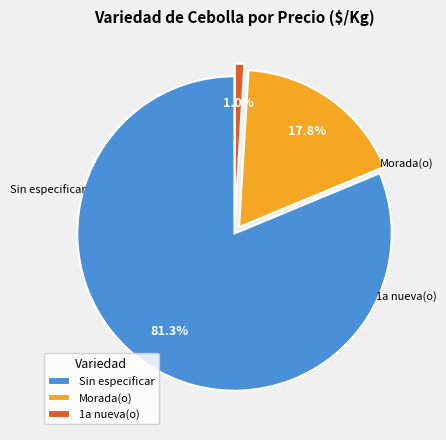

Between Morada(o) and 1a nueva(o), which is larger?

Morada(o)